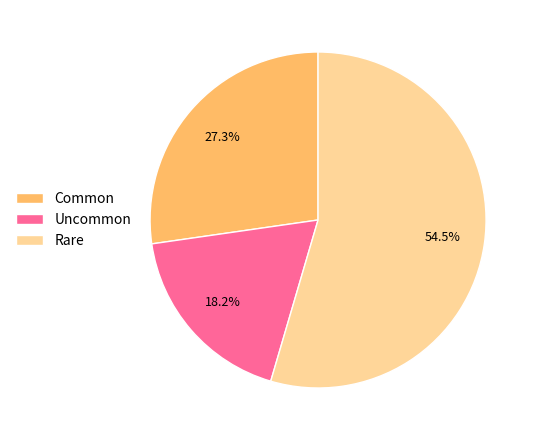

The Common slice represents 41% of the pie. True or false?

False